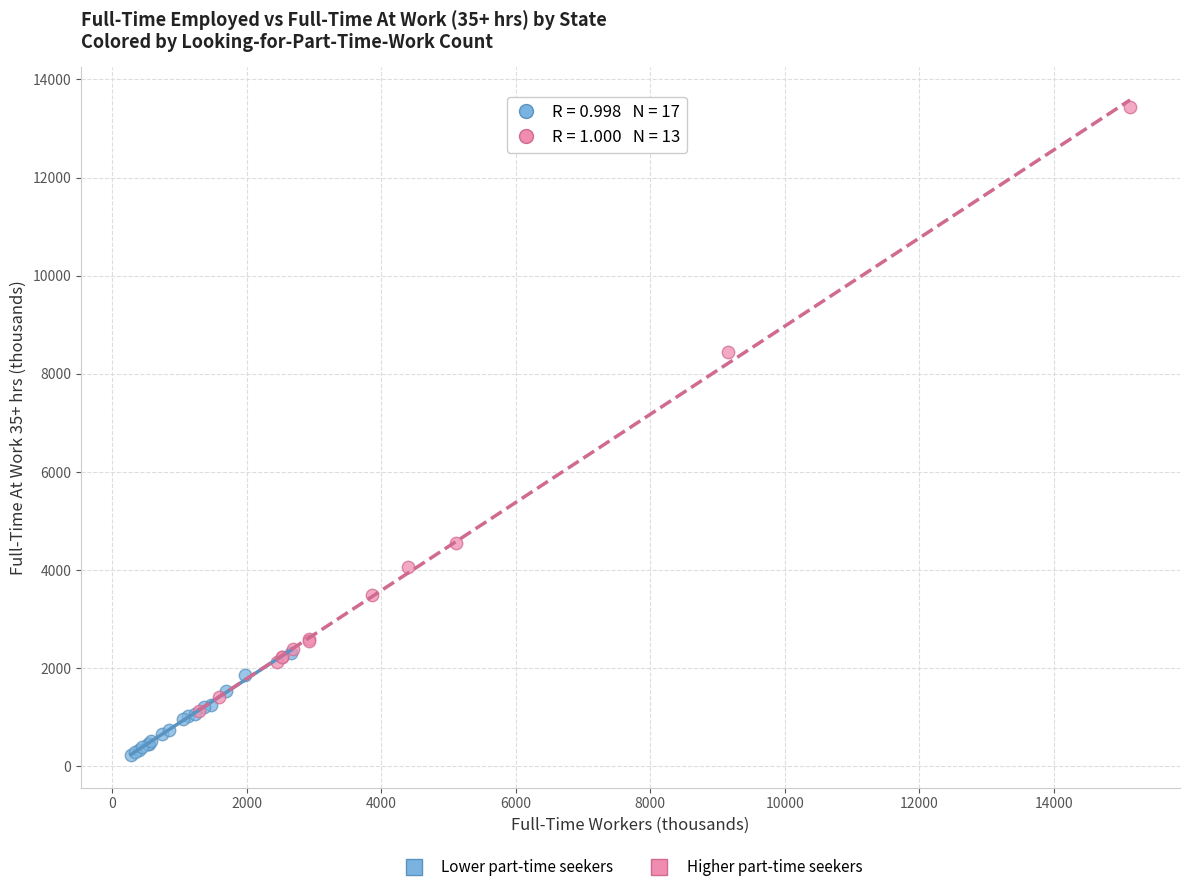

Which series contains the highest Y value?

Higher part-time seekers